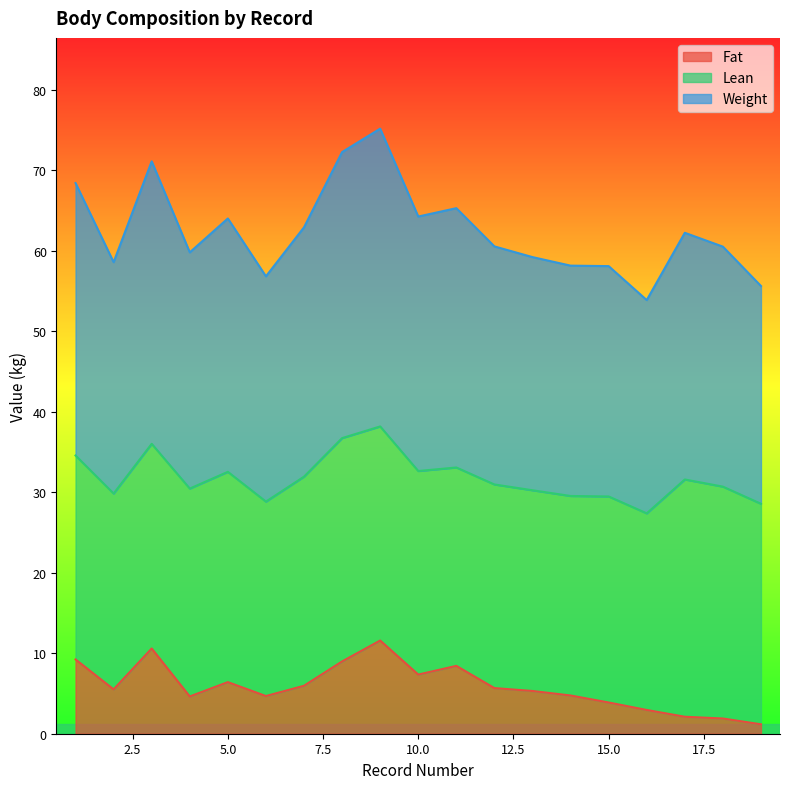

What is the total value across all series at 5.0?

64.0